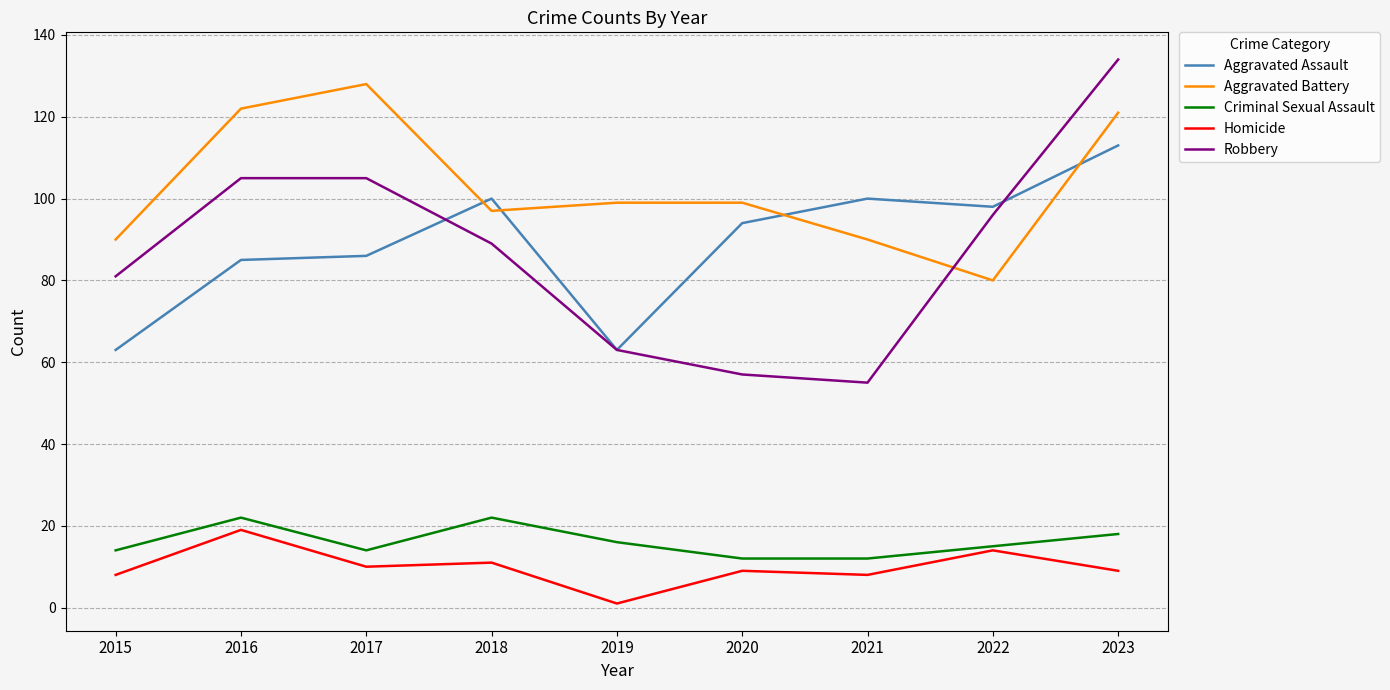

How many categories are shown in the chart?

9